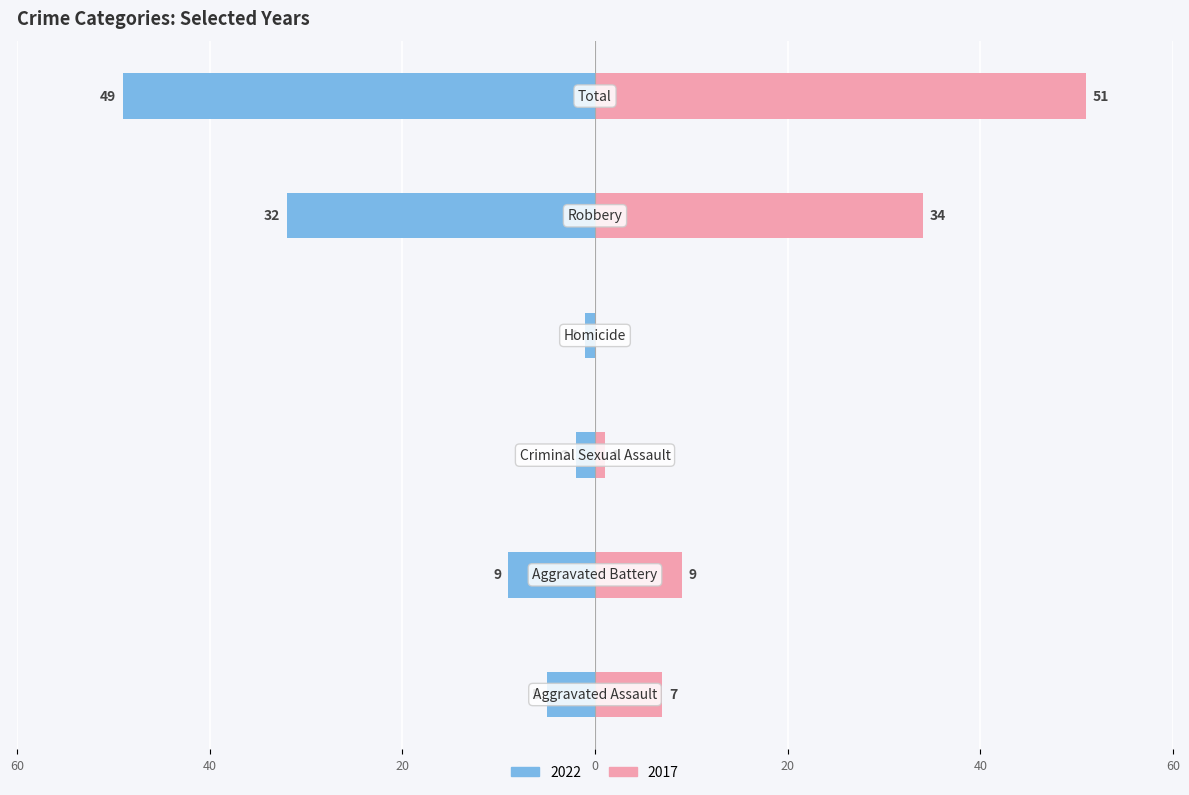

Reading left to right, transcribe all the data shown in this chart.

2022: Aggravated Assault=-5	Aggravated Battery=-9	Criminal Sexual Assault=-2	Homicide=-1	Robbery=-32	Total=-49
2017: Aggravated Assault=7	Aggravated Battery=9	Criminal Sexual Assault=1	Homicide=0	Robbery=34	Total=51